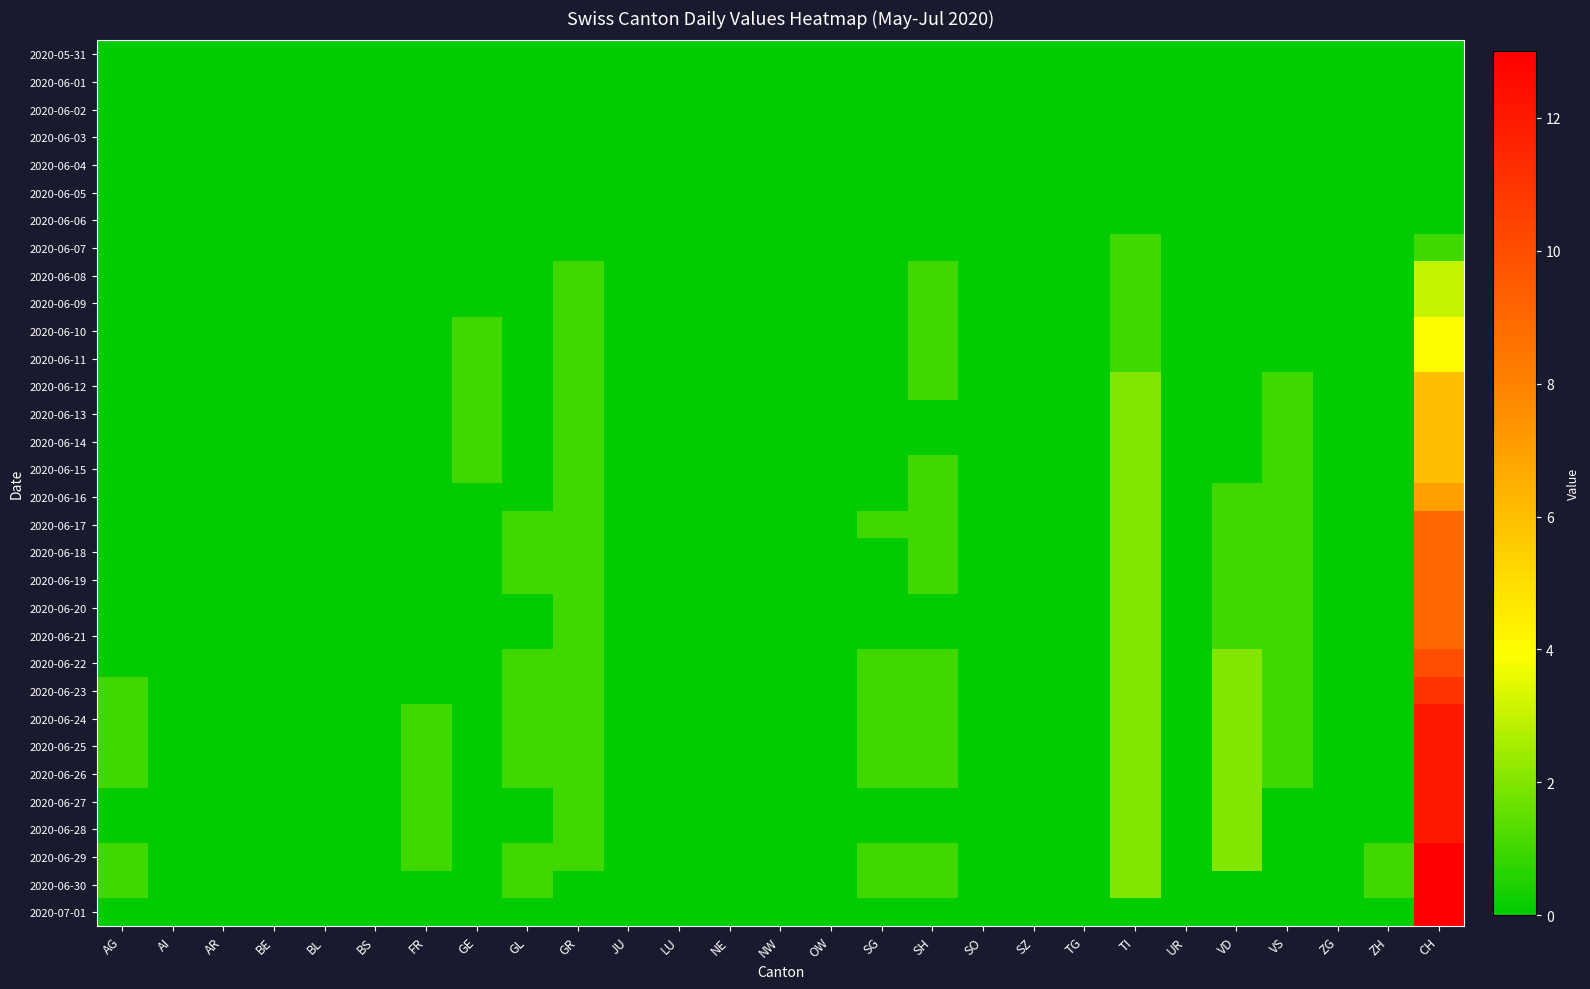

How many categories are shown in the chart?

27